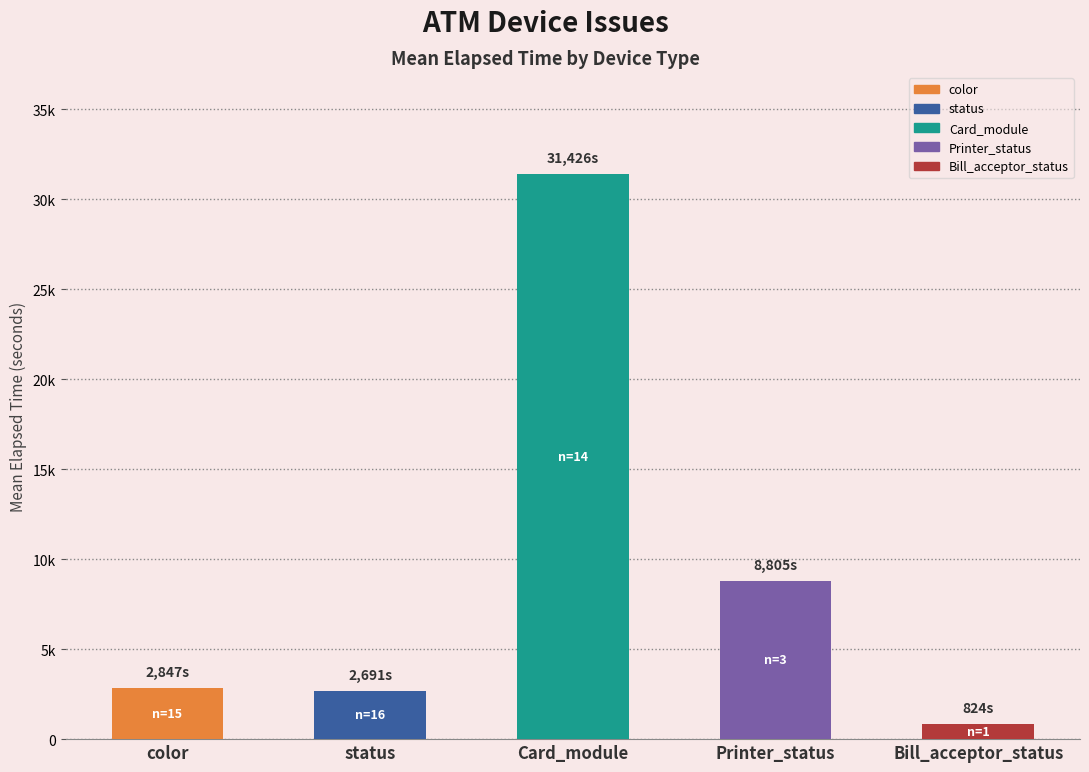

Where is the data nearest to the value 16125?

Printer_status